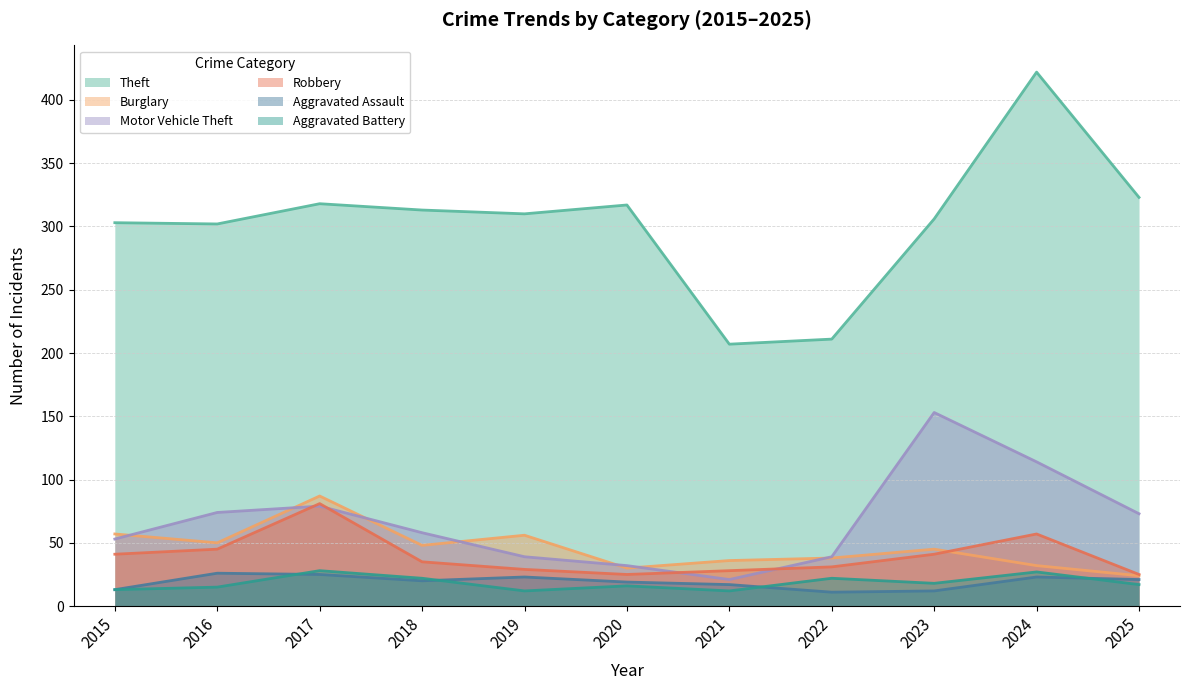

What is the average value of the Robbery series?

40